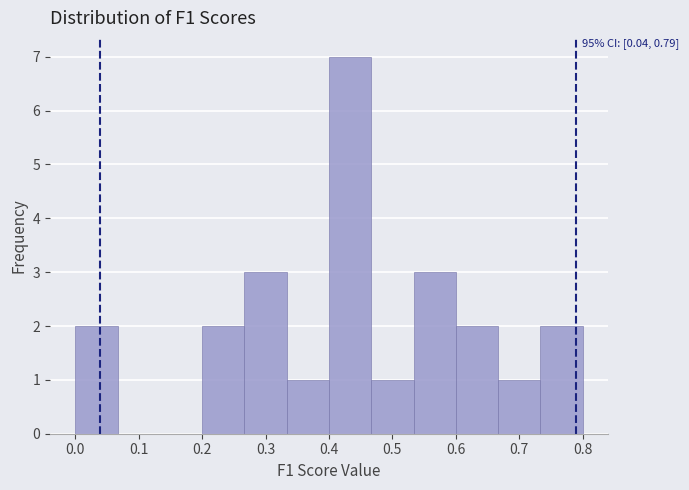

Over which range of the x-axis is the bar tallest?

0.40 to 0.47